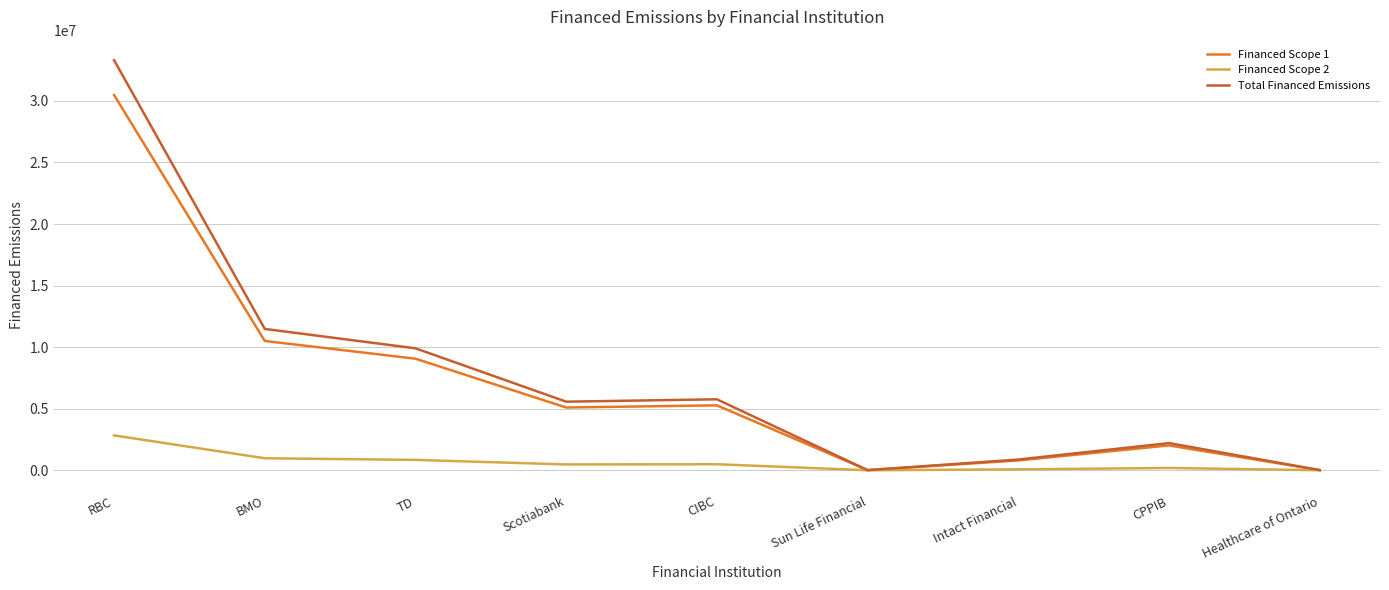

What is the difference between the second highest and second lowest values in the Financed Scope 1 series?

10489550.2